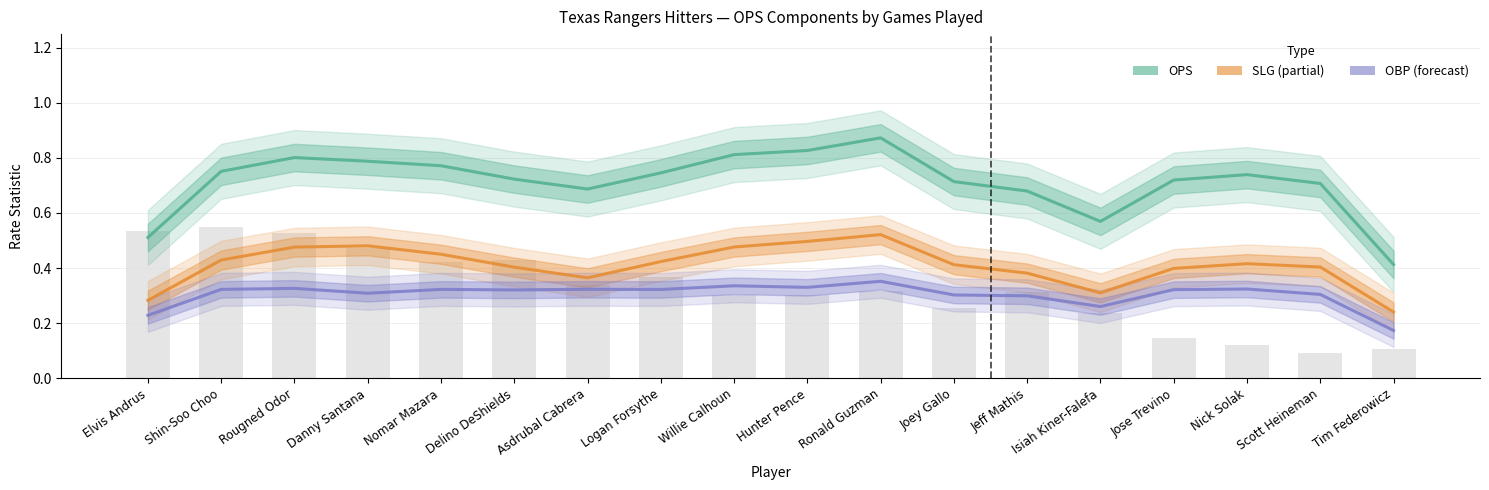

The SLG series shows 0.7 at Joey Gallo. True or false?

False